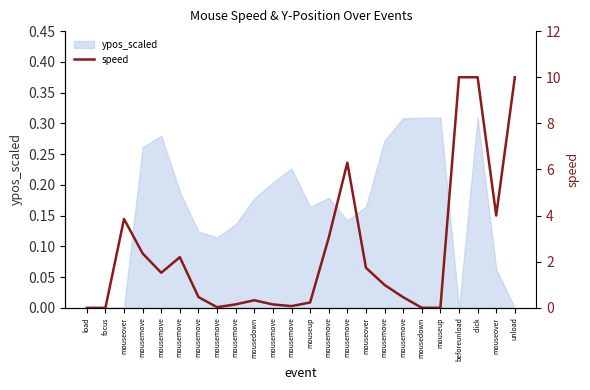

What is the difference between the values at mousedown and mouseover?

1.4